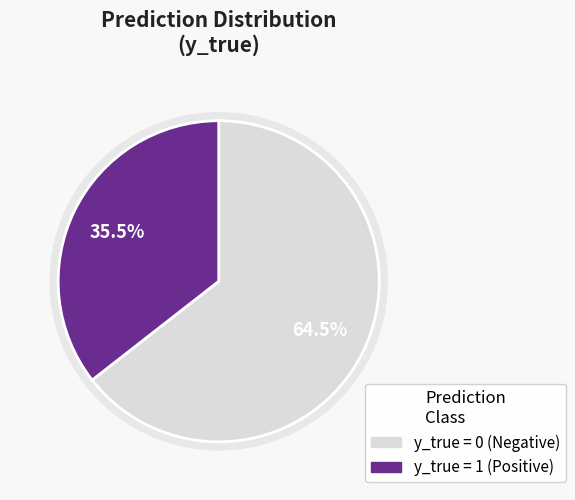

What is the largest slice in the pie chart?

y_true=0